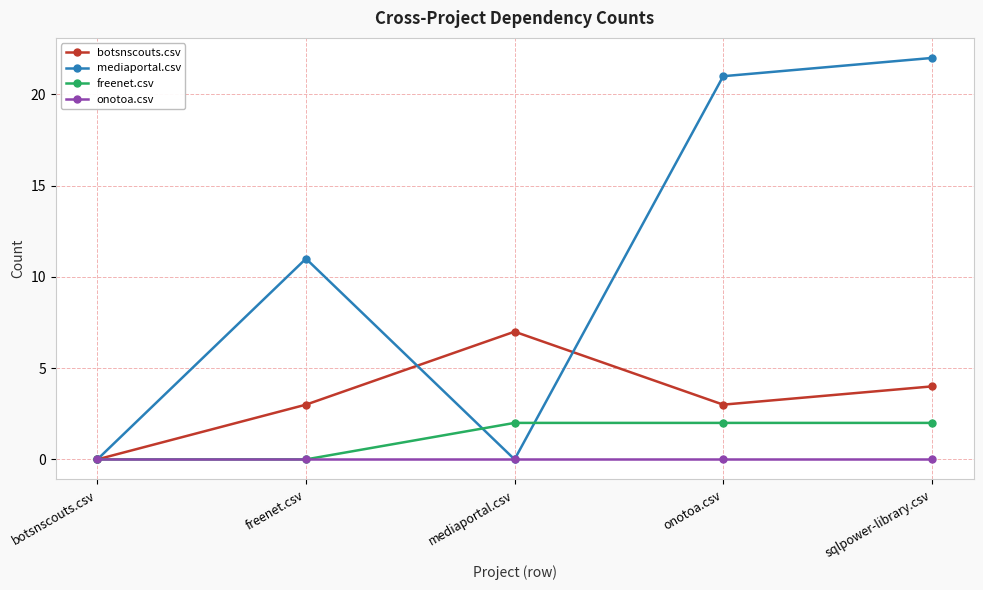

Reading left to right, extract all data points from this chart.

botsnscouts.csv: botsnscouts.csv=0	freenet.csv=3	mediaportal.csv=7	onotoa.csv=3	sqlpower-library.csv=4
mediaportal.csv: botsnscouts.csv=0	freenet.csv=11	mediaportal.csv=0	onotoa.csv=21	sqlpower-library.csv=22
freenet.csv: botsnscouts.csv=0	freenet.csv=0	mediaportal.csv=2	onotoa.csv=2	sqlpower-library.csv=2
onotoa.csv: botsnscouts.csv=0	freenet.csv=0	mediaportal.csv=0	onotoa.csv=0	sqlpower-library.csv=0